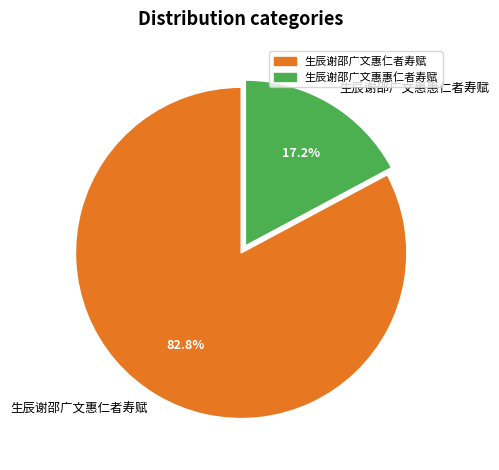

Does 生辰谢邵广文惠惠仁者寿赋 account for over 50% of the chart?

No